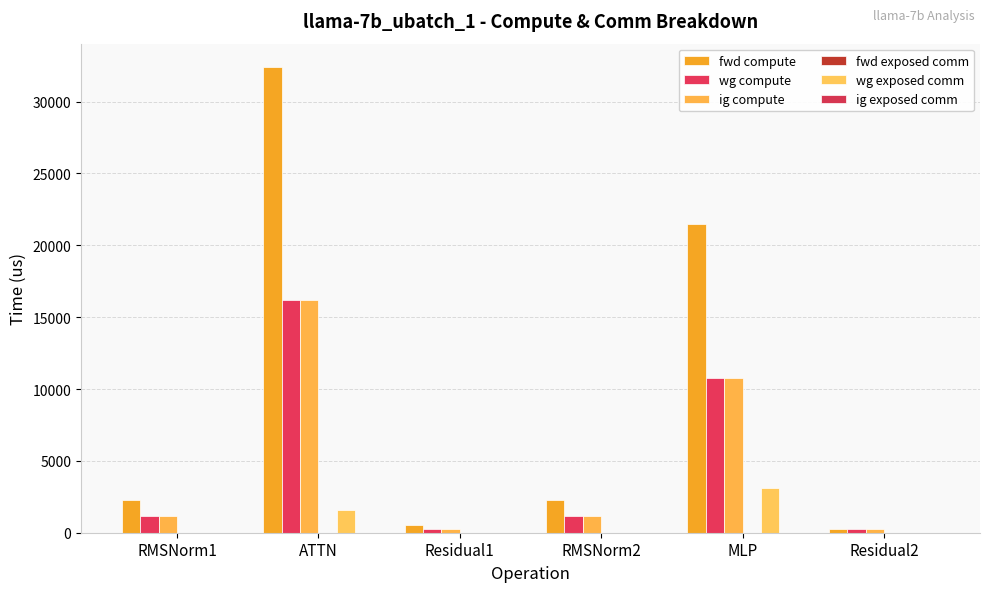

Are the bars horizontal?

No